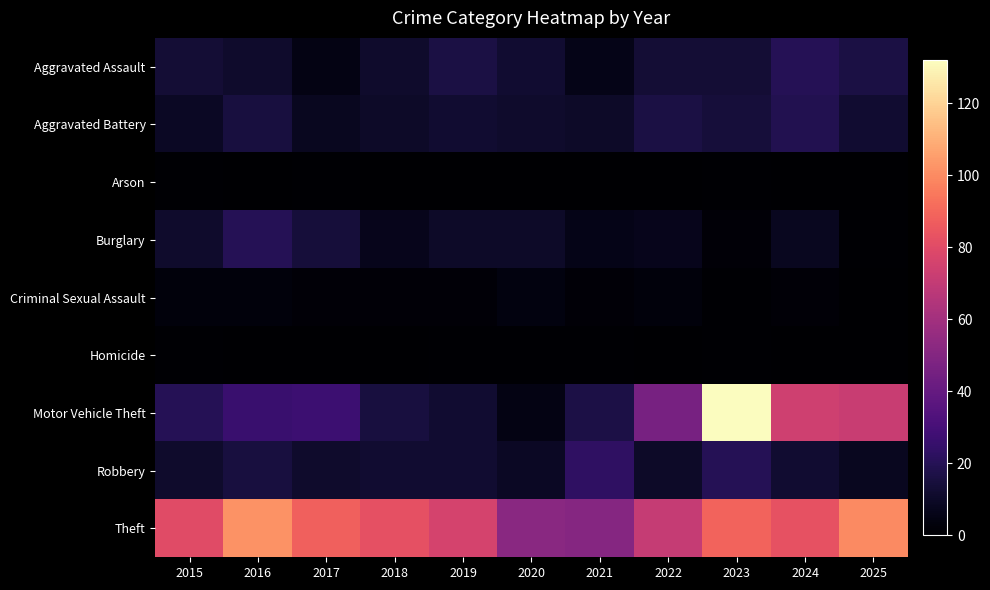

List the series in order of their peak value, highest first.

Motor Vehicle Theft, Theft, Robbery, Aggravated Assault, Burglary, Aggravated Battery, Criminal Sexual Assault, Arson, Homicide